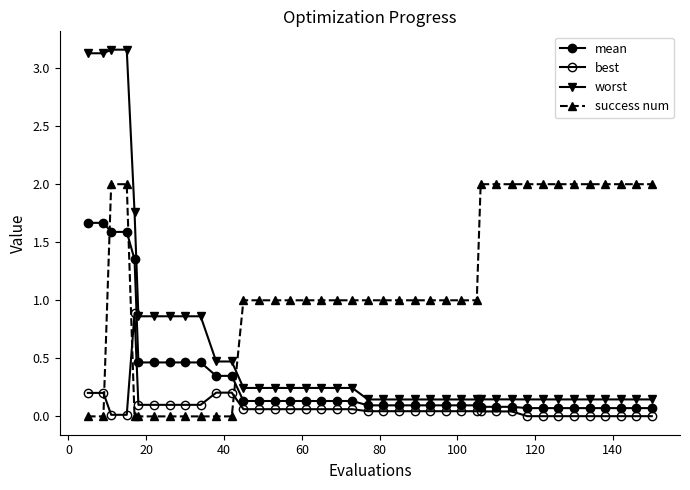

Is this an area chart (filled region under the line)?

No